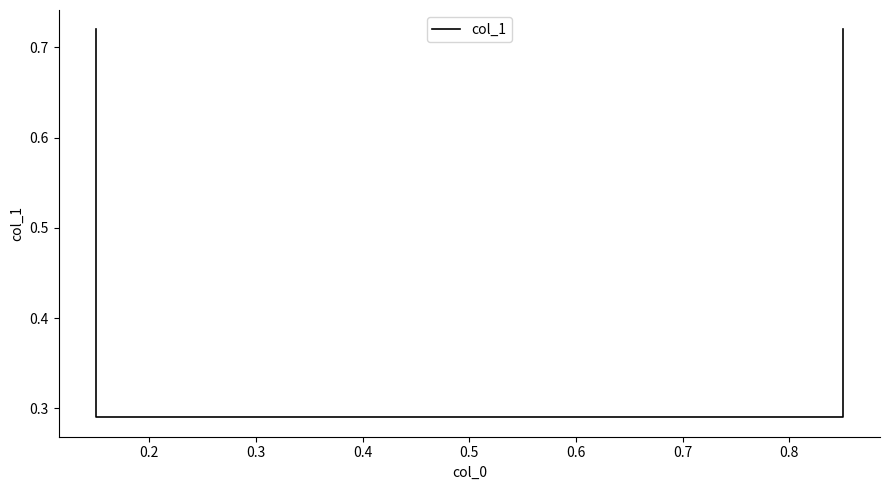

True or false: there are more than 1 points higher than both neighbors.

False